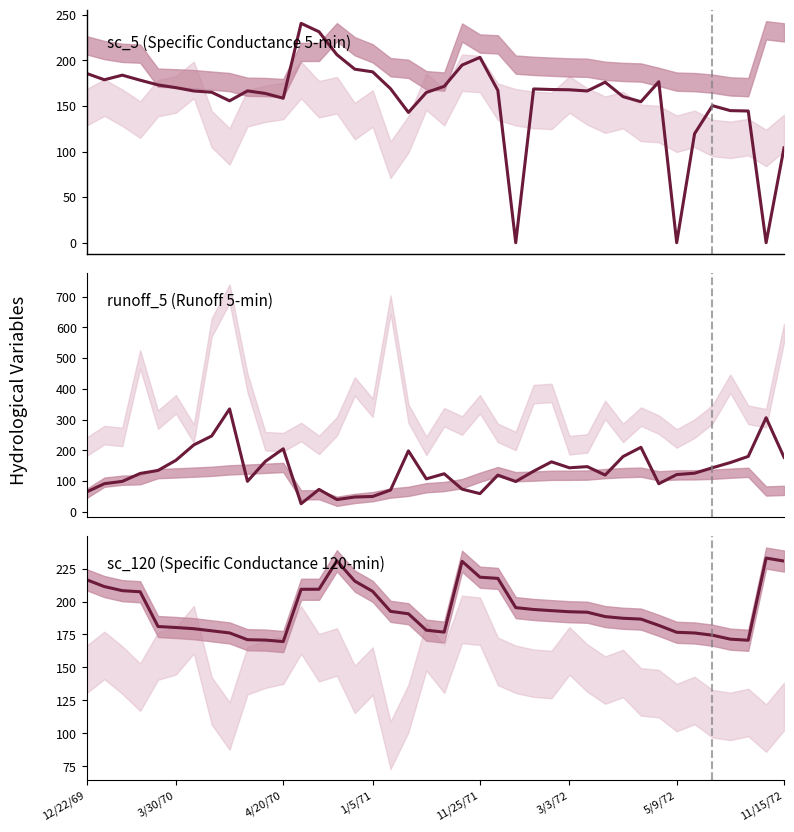

How many distinct data groups are displayed?

3